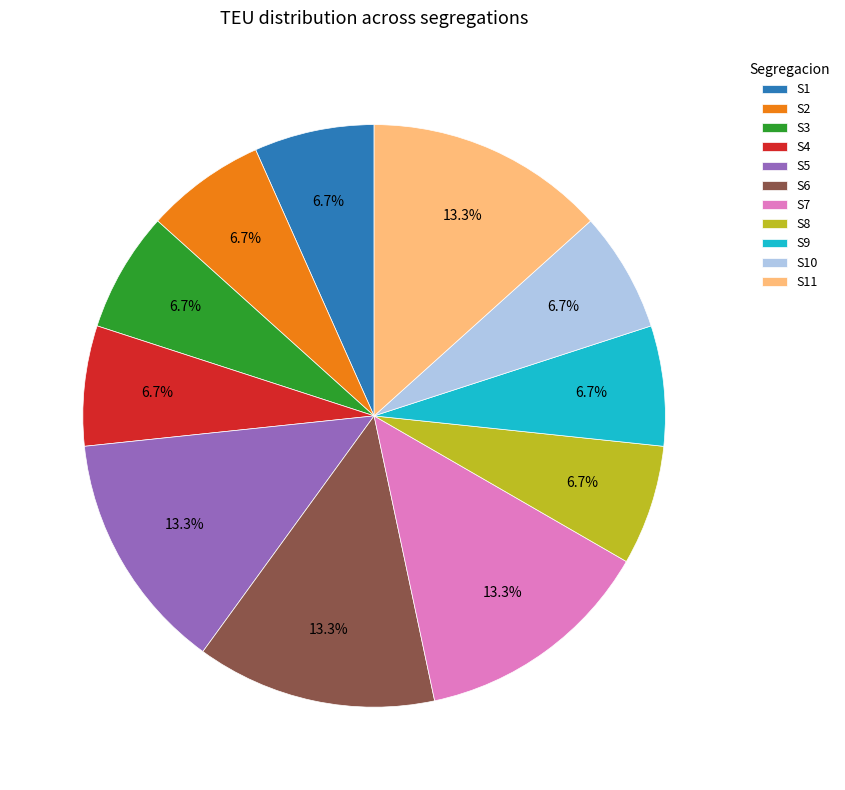

How many segments does this pie chart have?

11